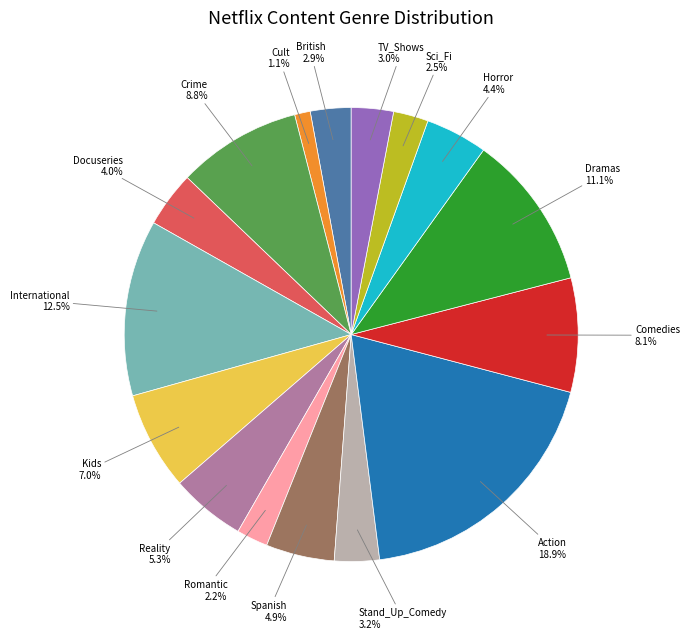

Does any single category account for the majority?

No